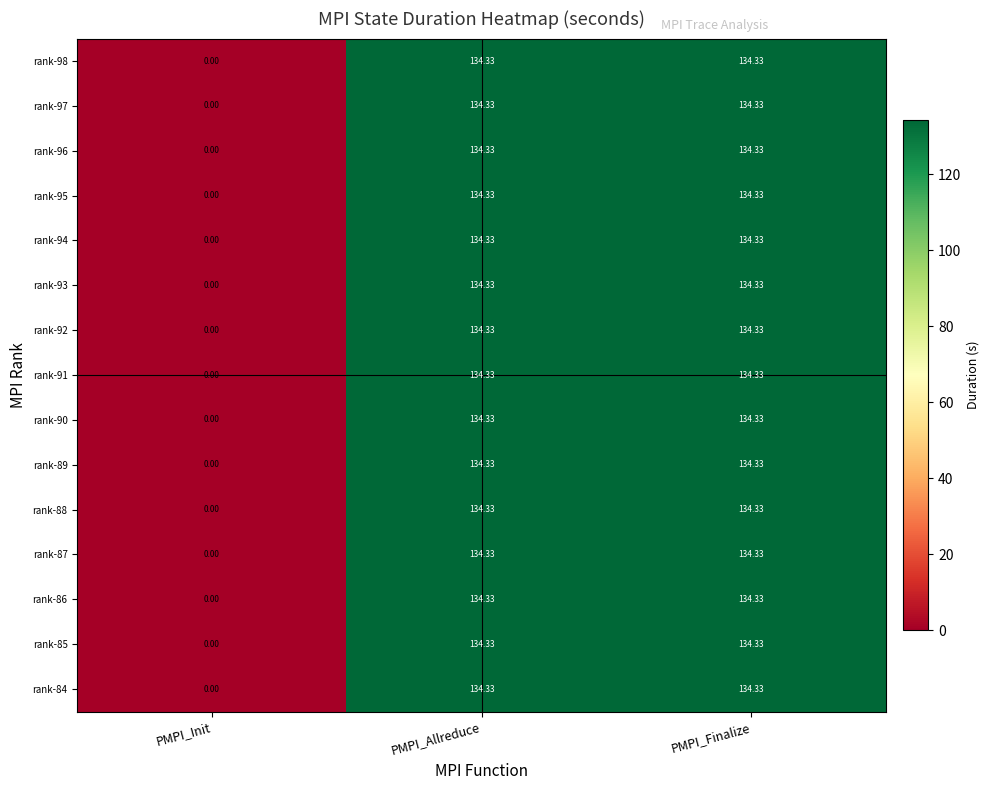

Which label corresponds to the smallest value in the chart?

PMPI_Init